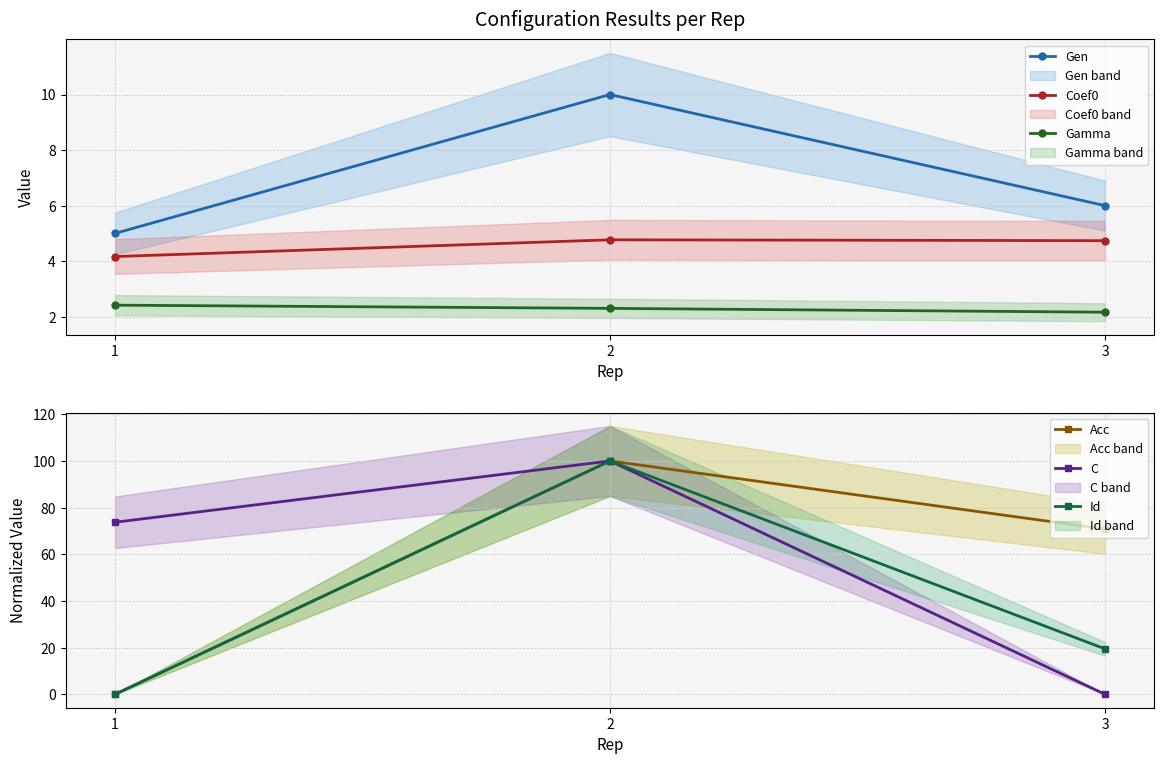

Which series has the widest spread of values?

Id